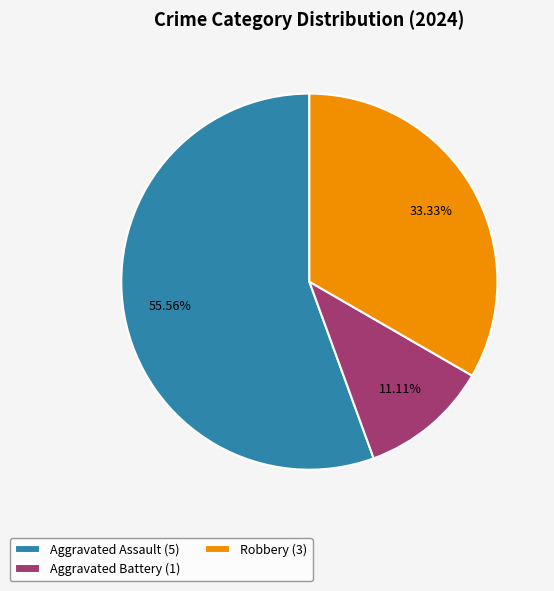

Which slice represents more than half of the pie?

Aggravated Assault